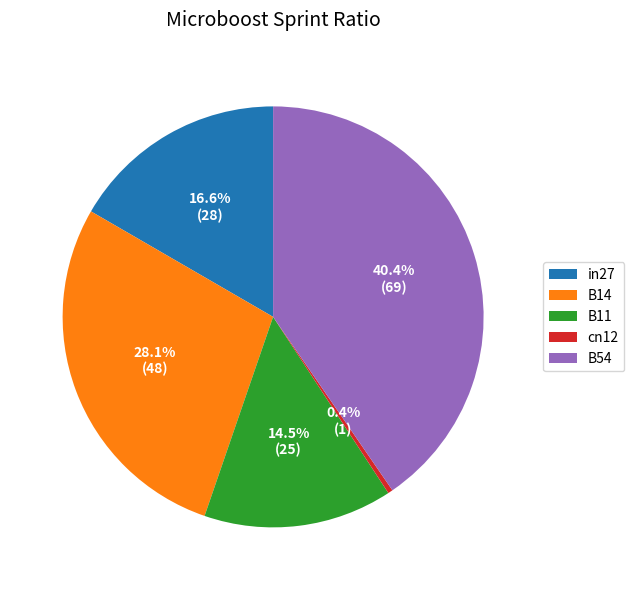

True or false: in27 accounts for 17% of the total.

True